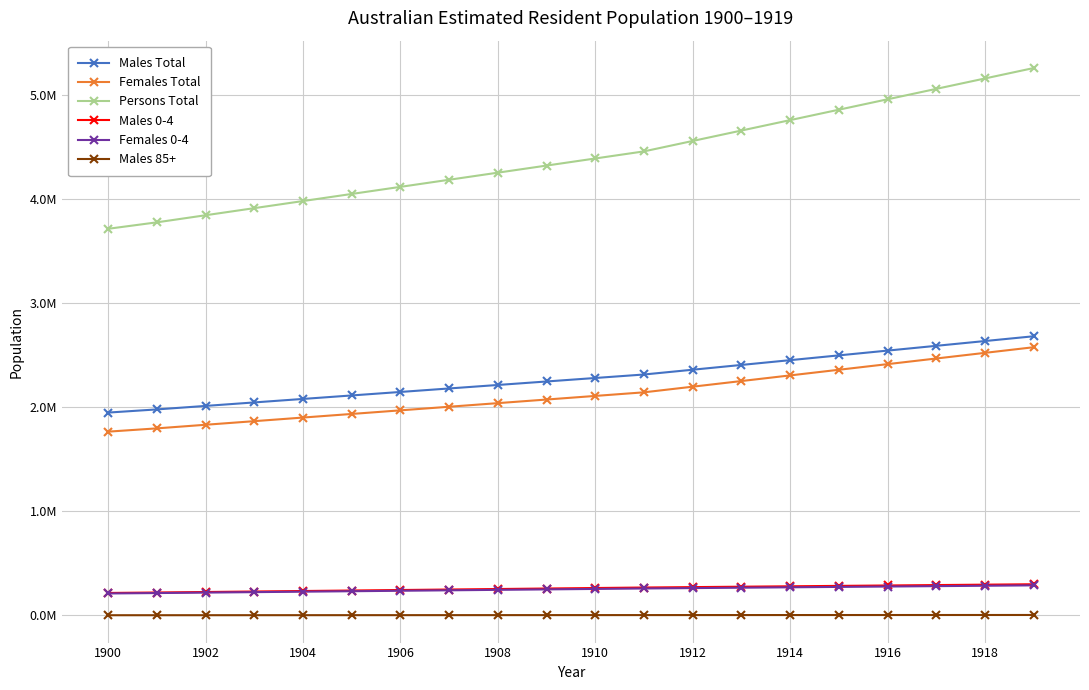

True or false: Males Total and Females Total intersect in this chart.

False